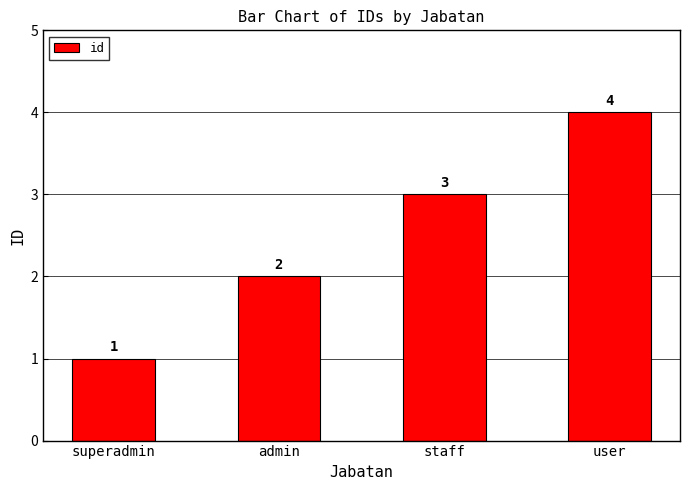

How many values are between 2 and 4?

3